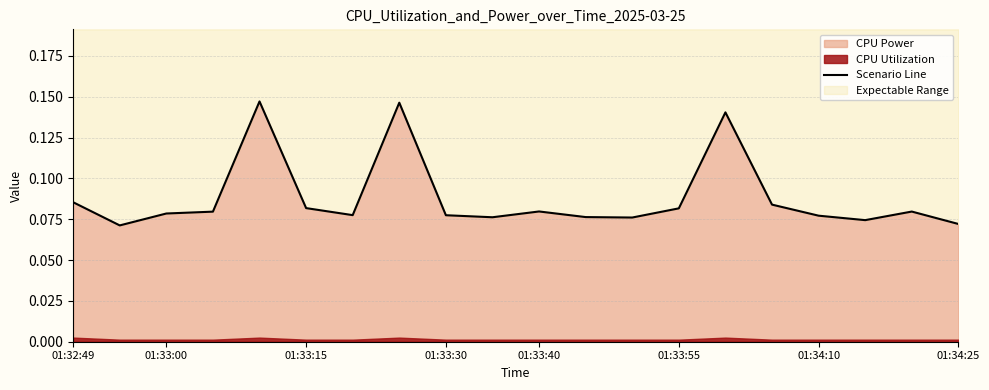

True or false: the data has more than 1 interior local peaks.

True